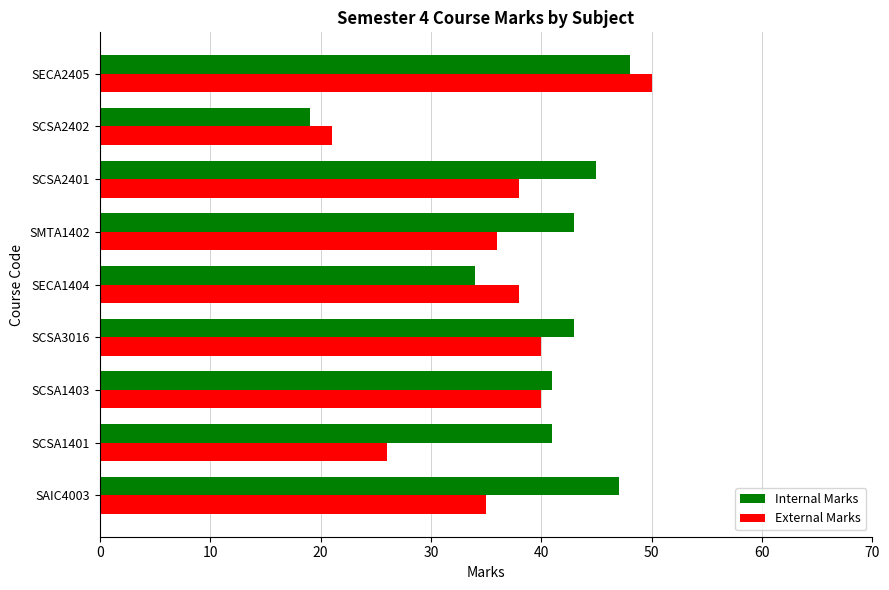

At which label is Internal Marks closest to 33?

SECA1404